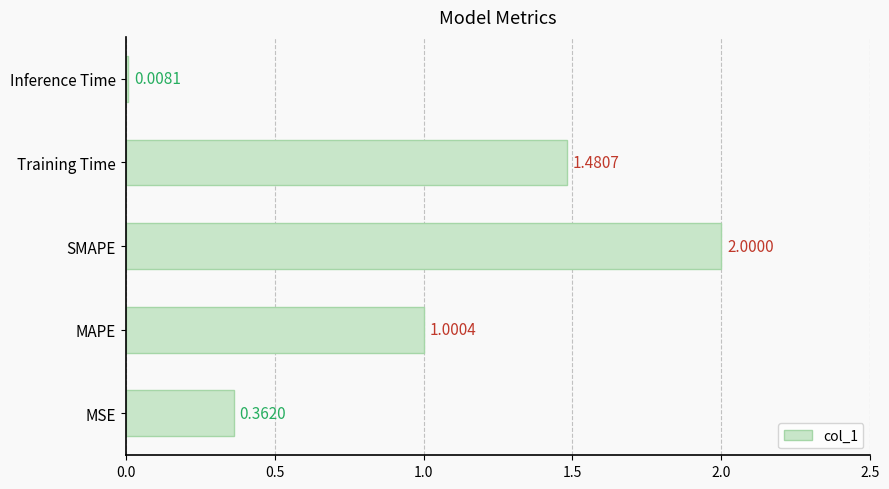

What is the change in value from SMAPE to Inference Time?

-2.0